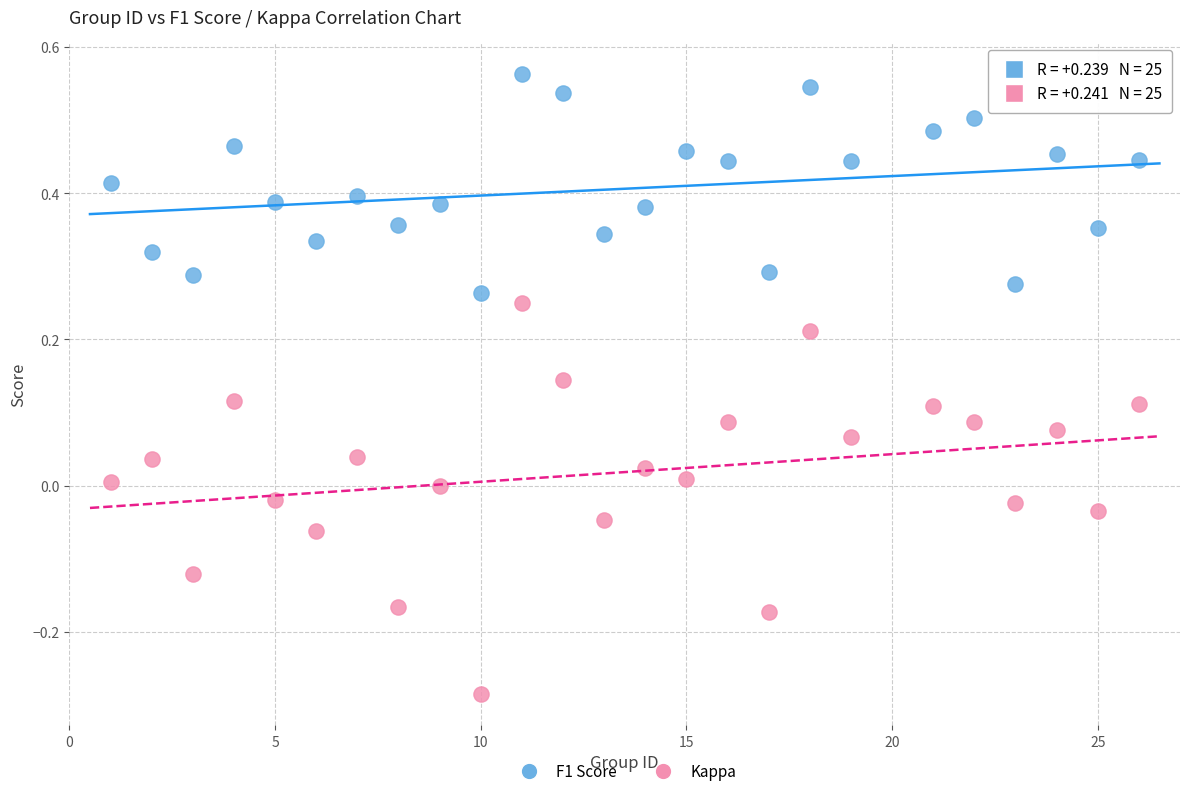

Which series has the widest spread of Y values?

Kappa